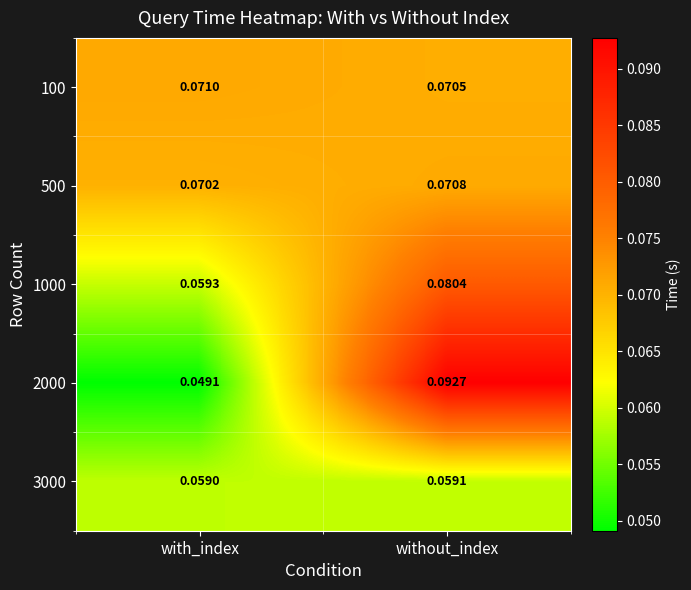

Where is 100 nearest to the value 0?

without_index